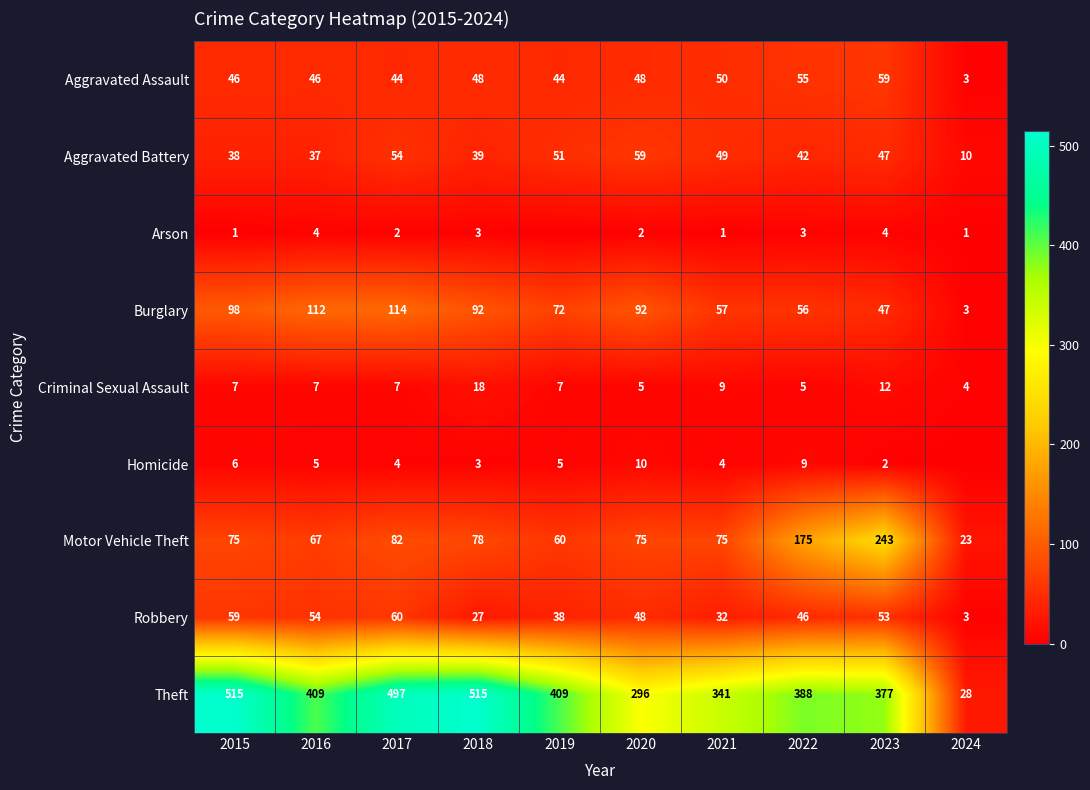

How many data points in Motor Vehicle Theft are less than 75?

3